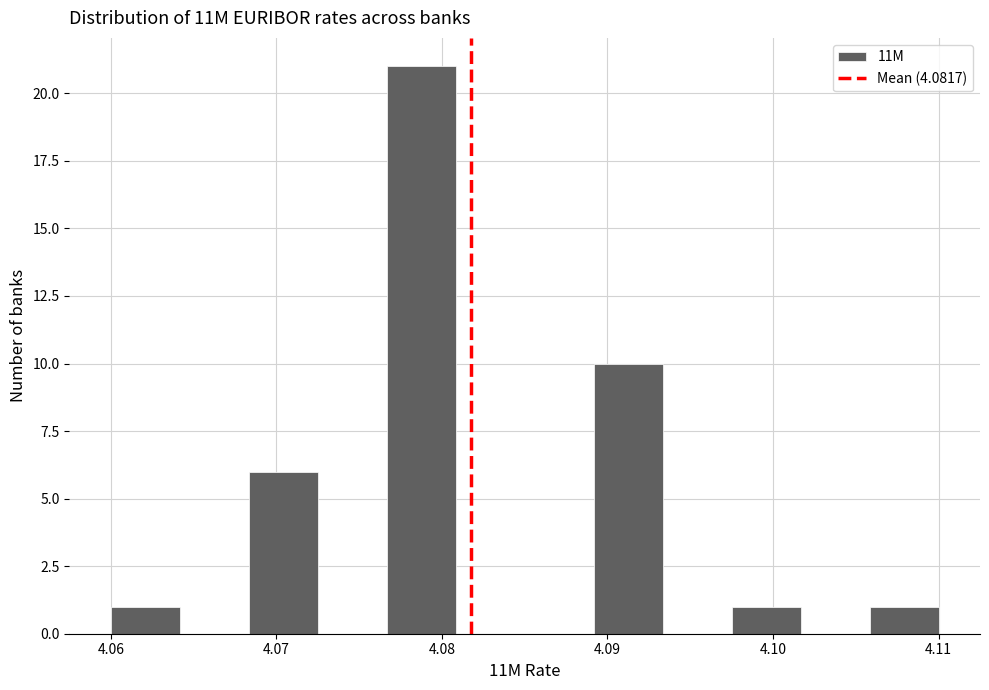

Reading left to right, list every bar in this chart as the range it spans on the x-axis followed by its height. Neither the bar edges nor the heights are printed on the chart, so give them approximately, as read against the axes.

4.060 to 4.064: 1
4.064 to 4.068: 0
4.068 to 4.073: 6
4.073 to 4.077: 0
4.077 to 4.081: 21
4.081 to 4.085: 0
4.085 to 4.089: 0
4.089 to 4.093: 10
4.093 to 4.098: 0
4.098 to 4.102: 1
4.102 to 4.106: 0
4.106 to 4.110: 1